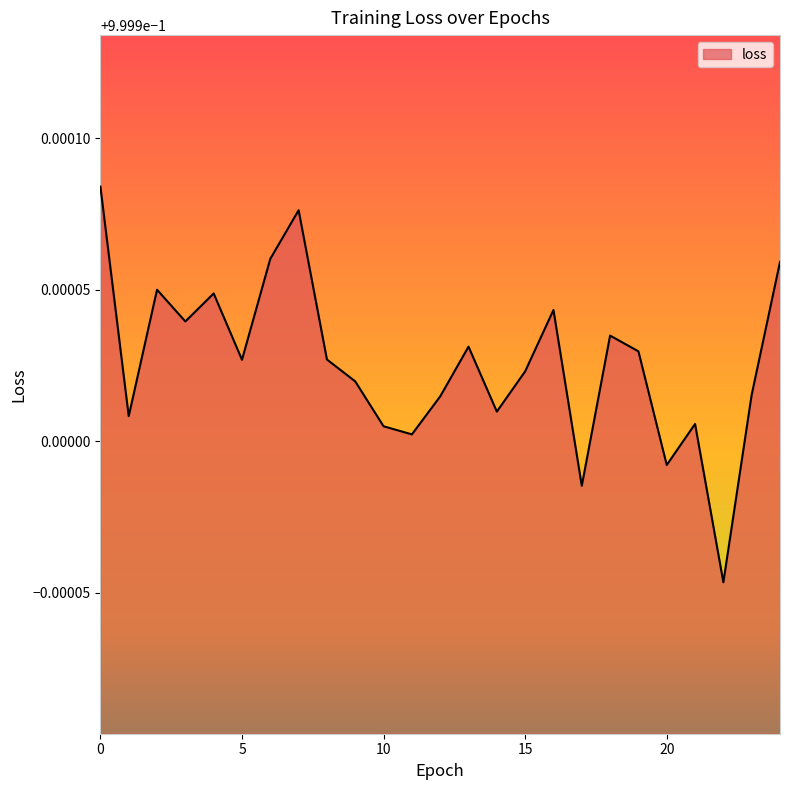

List the labels in order of value, largest first.

0, 7, 6, 24, 2, 4, 16, 3, 18, 13, 19, 8, 5, 15, 9, 23, 12, 14, 1, 21, 10, 11, 20, 17, 22